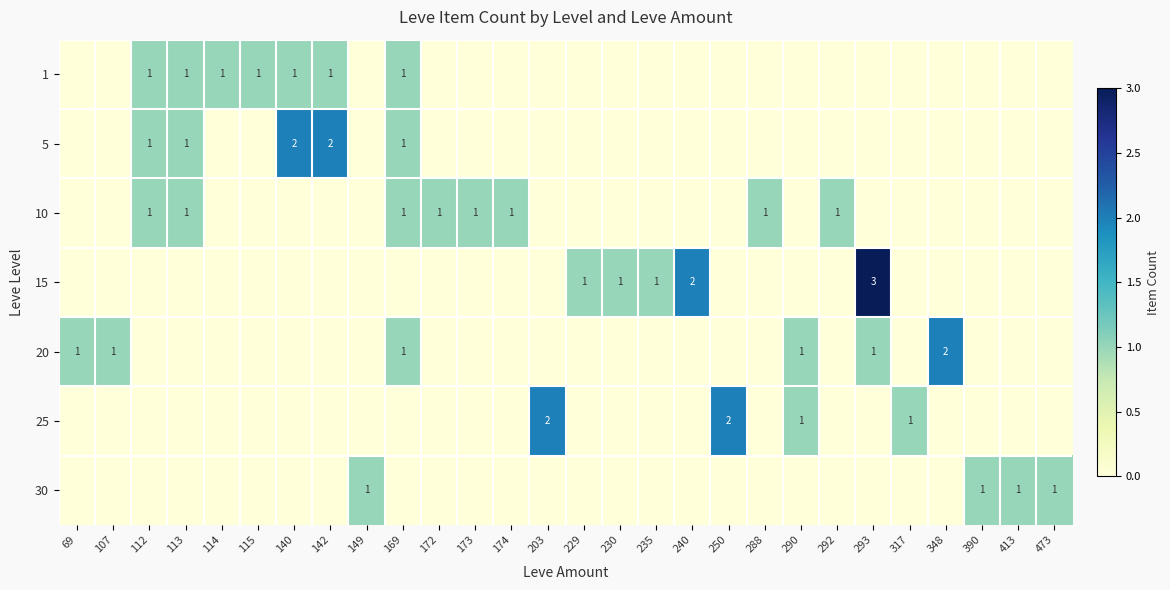

Is it true that 10 equals 1 at 113?

True